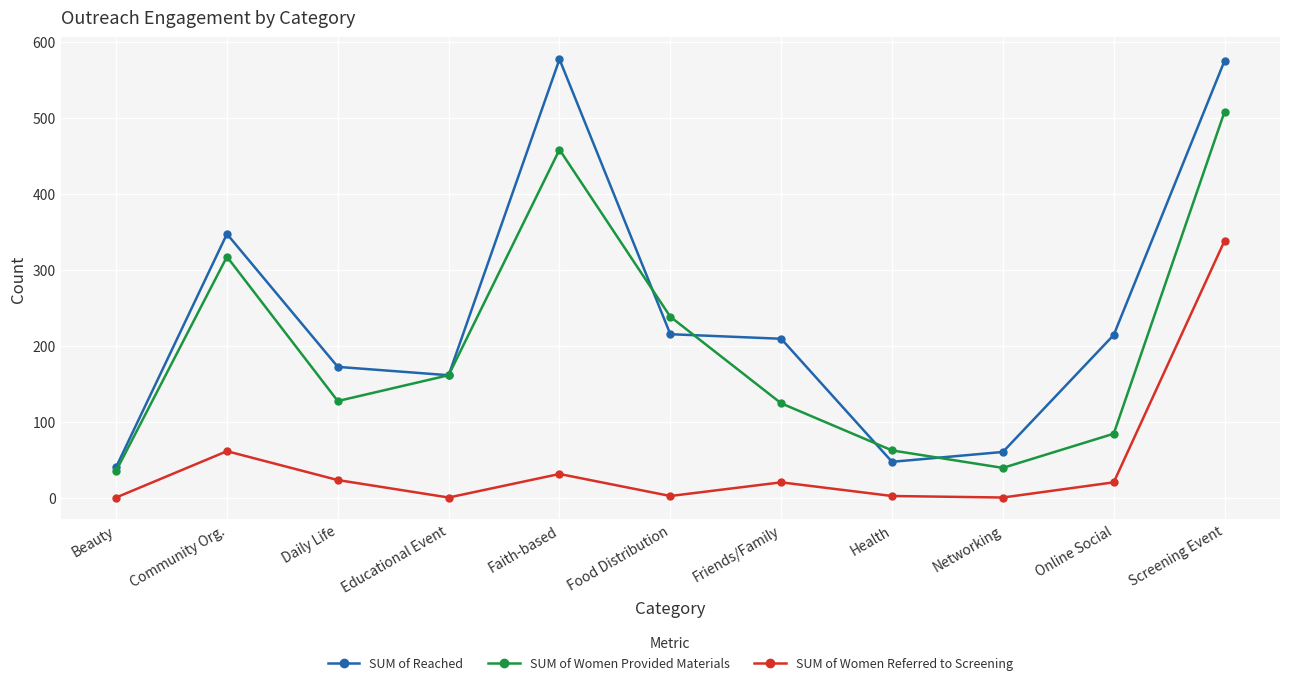

How many series are shown in this chart?

3